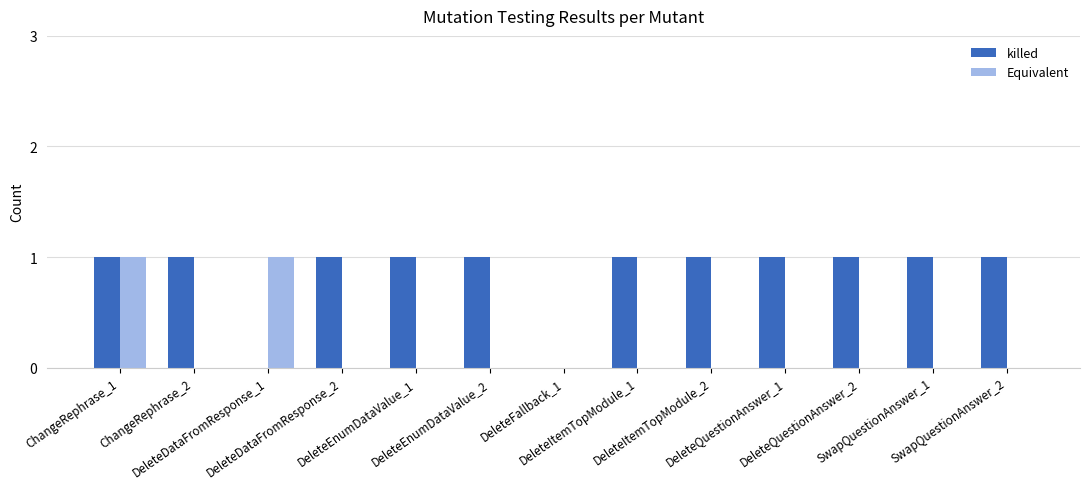

True or false: Equivalent has a value of 1 at DeleteDataFromResponse_1.

True